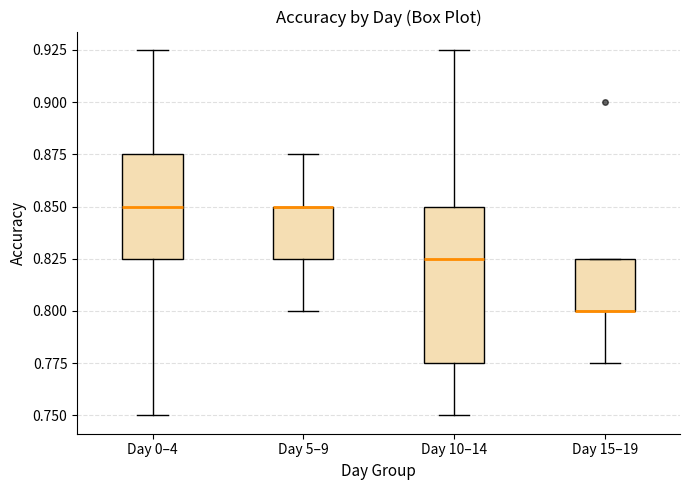

Reading left to right, transcribe this box plot: for each box, give where its median line is, the range the box spans, and where its two whiskers end, as read against the y-axis. The values are not printed on the chart, so give them approximately, as read against the axis.

Day 0–4: median 0.850, box 0.825 to 0.875, whiskers 0.750 to 0.925
Day 5–9: median 0.850 (drawn on the box's upper edge), box 0.825 to 0.850, whiskers 0.800 to 0.875
Day 10–14: median 0.825, box 0.775 to 0.850, whiskers 0.750 to 0.925
Day 15–19: median 0.800 (drawn on the box's lower edge), box 0.800 to 0.825, whiskers 0.775 to 0.825